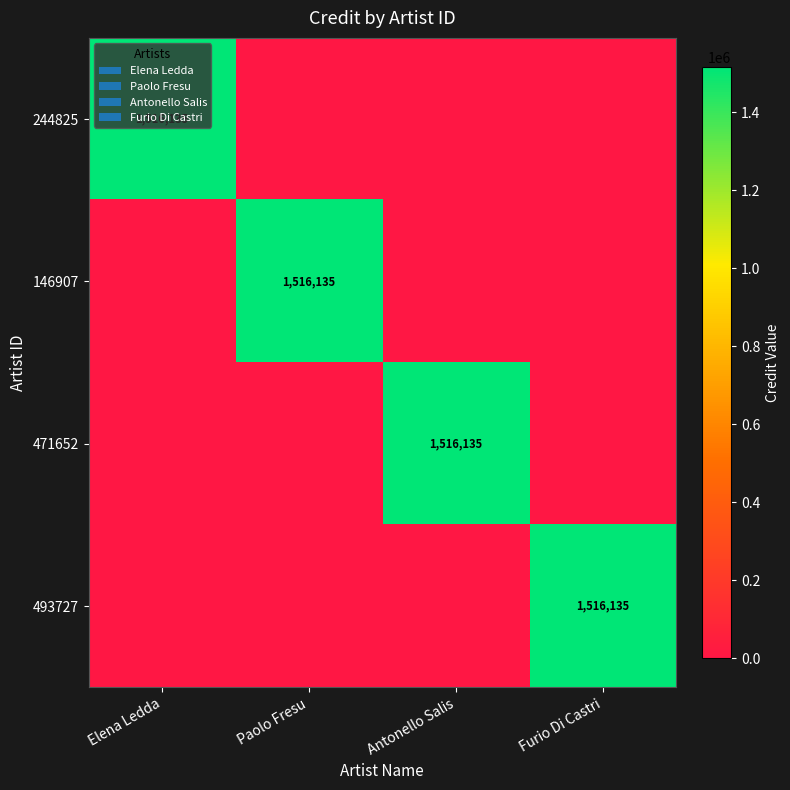

The 493727 series shows 1516135 at Furio Di Castri. True or false?

True